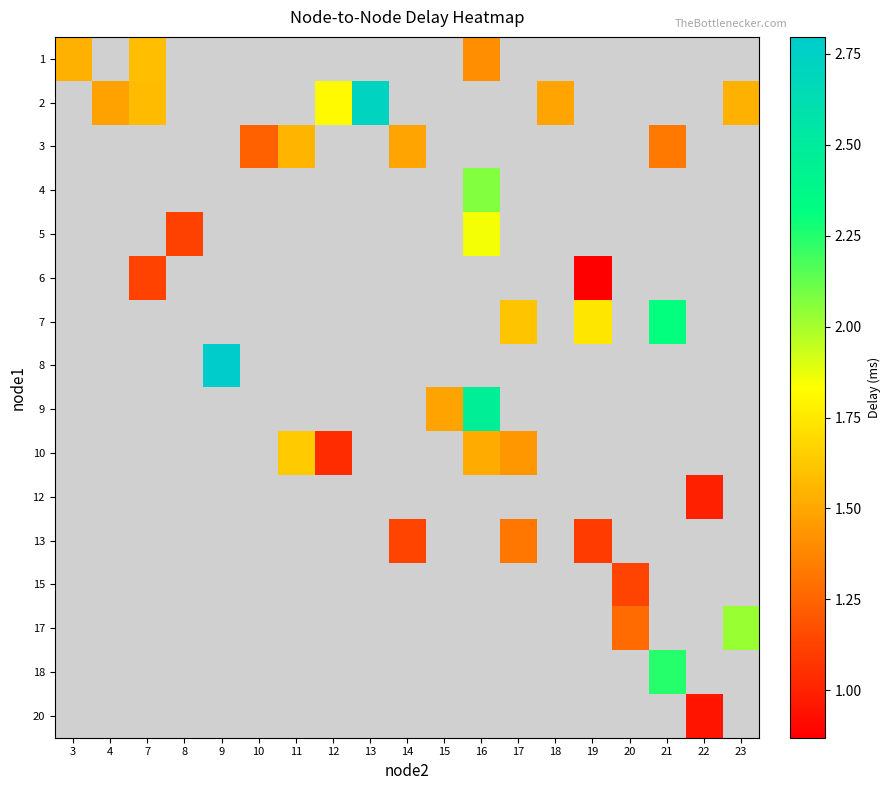

Is it true that 15 equals 1.5 at 20?

False